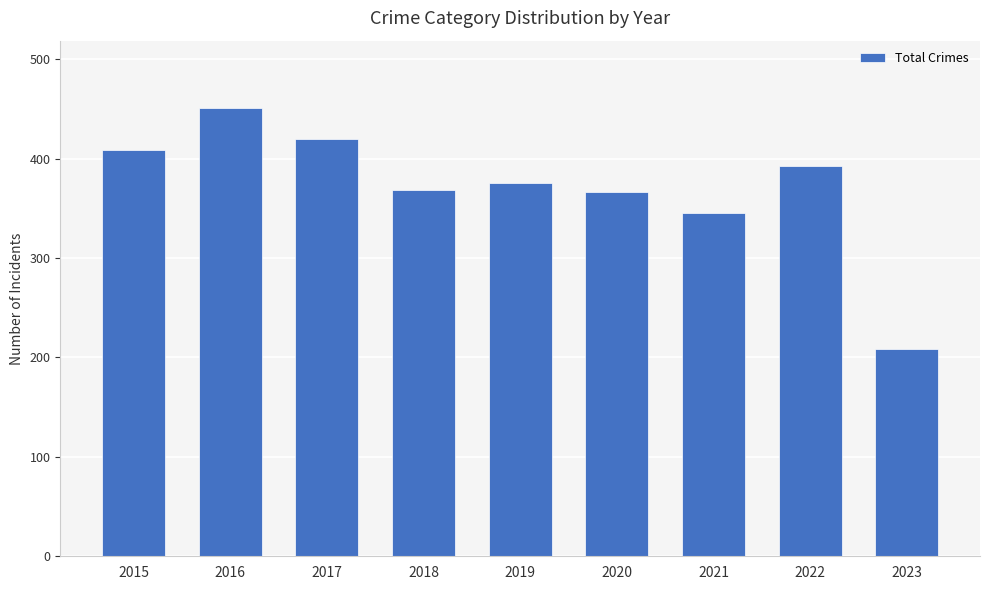

Is it true that the value at 2022 is 265?

False